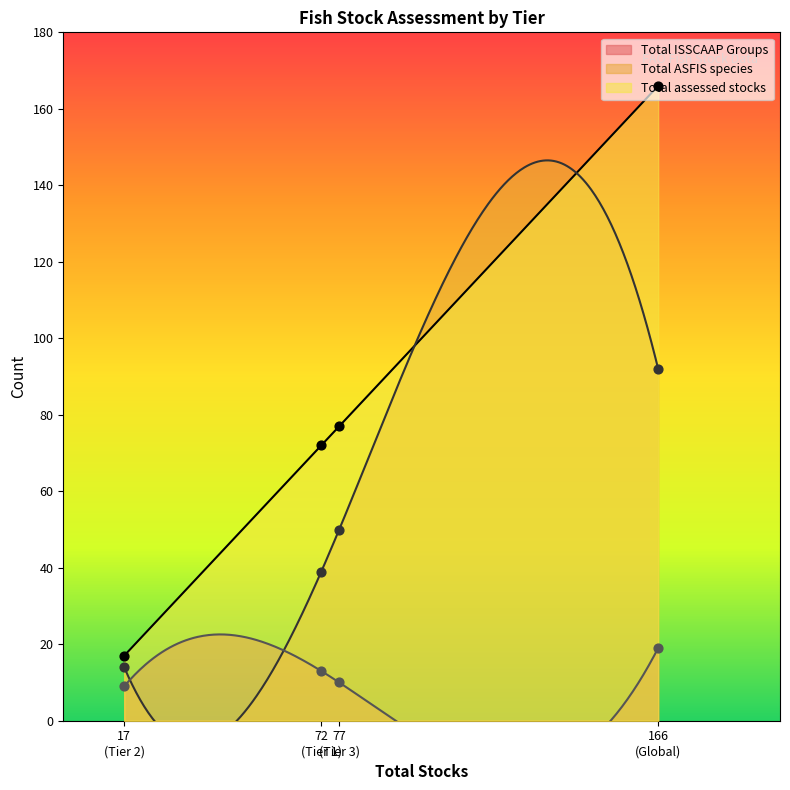

What is the maximum value for Total assessed stocks?

166.0